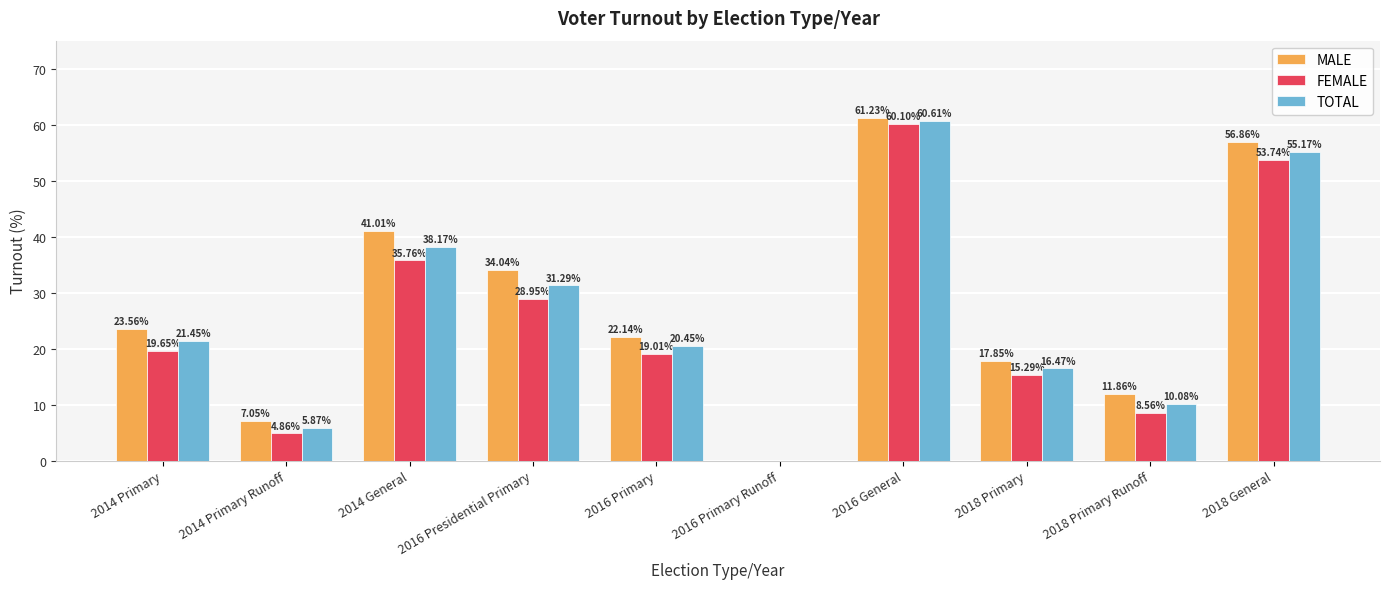

Which category has the highest value in the FEMALE series?

2016 General